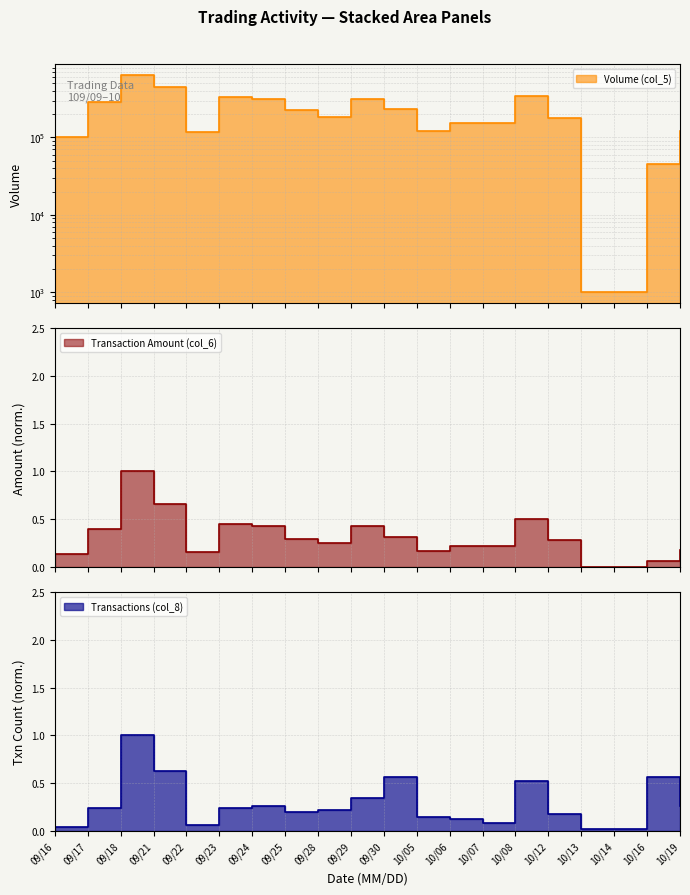

Between 10/06 and 09/22, which is larger?

10/06